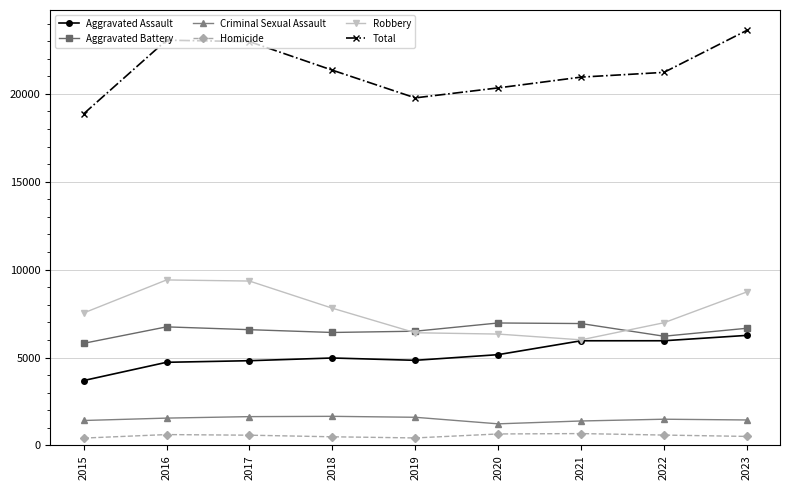

The Aggravated Assault series shows 8514 at 2018. True or false?

False